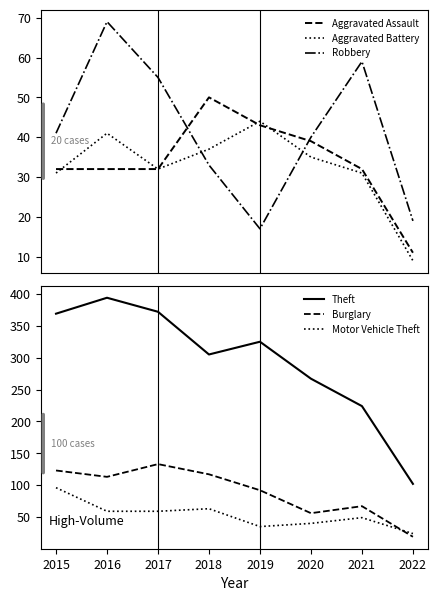

The Aggravated Battery series shows 10 at 2021. True or false?

False